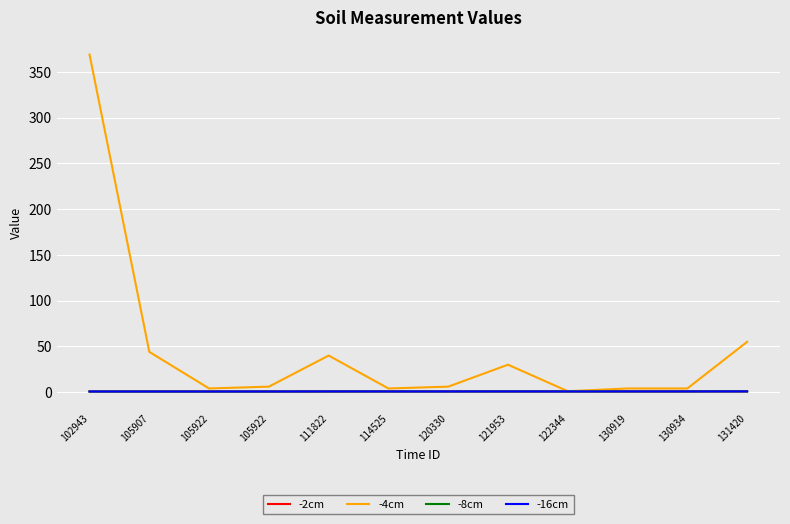

Reading left to right, what are all the values shown in this chart?

-2cm: 102943=0.7	105907=0.7	105922=0.7	105922=0.7	111822=0.7	114525=0.8	120330=0.8	121953=0.8	122344=0.8	130919=0.8	130934=0.8	131420=0.8
-4cm: 102943=369.0	105907=44.0	105922=4.0	105922=6.0	111822=40.0	114525=4.0	120330=6.0	121953=30.0	122344=1.0	130919=4.0	130934=4.0	131420=55.0
-8cm: 102943=0.7	105907=0.7	105922=0.7	105922=0.7	111822=0.7	114525=0.7	120330=0.7	121953=0.8	122344=0.7	130919=0.8	130934=0.8	131420=0.8
-16cm: 102943=0.7	105907=0.7	105922=0.7	105922=0.7	111822=0.8	114525=0.8	120330=0.8	121953=0.8	122344=0.8	130919=0.8	130934=0.8	131420=0.8